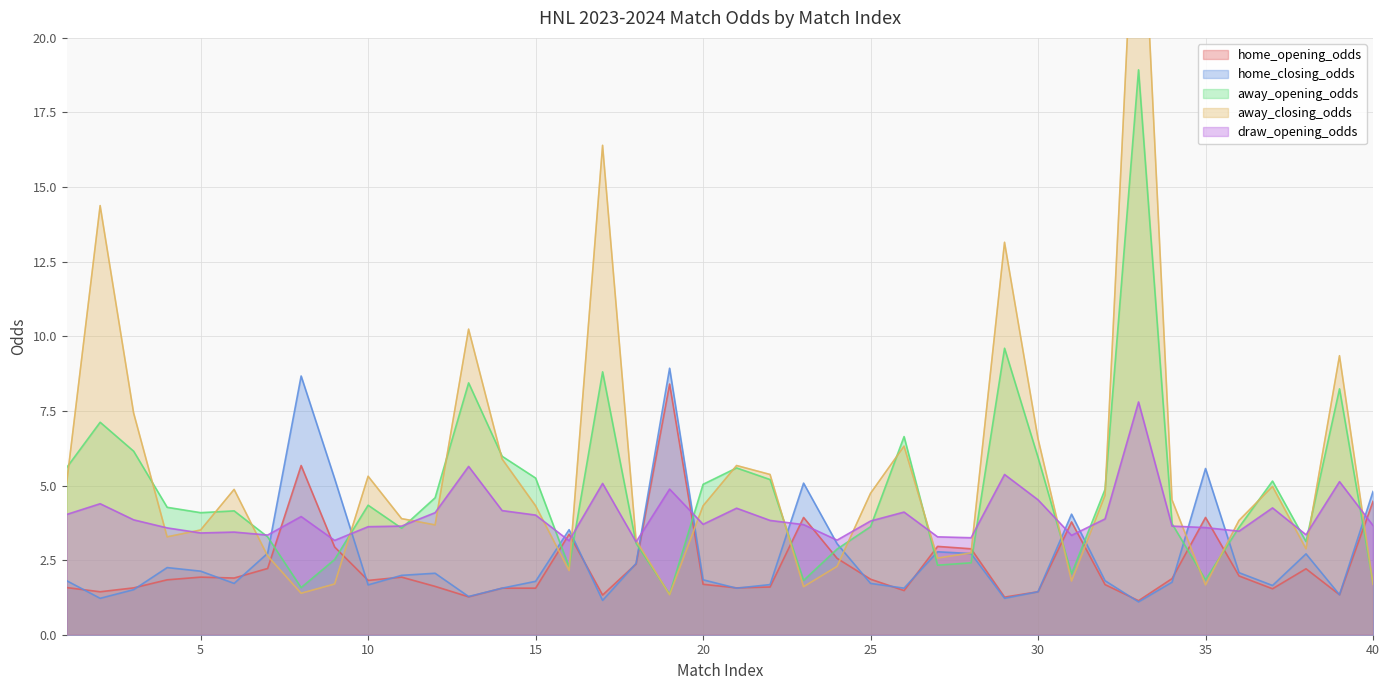

At which category does draw_opening_odds reach its first local peak?

2